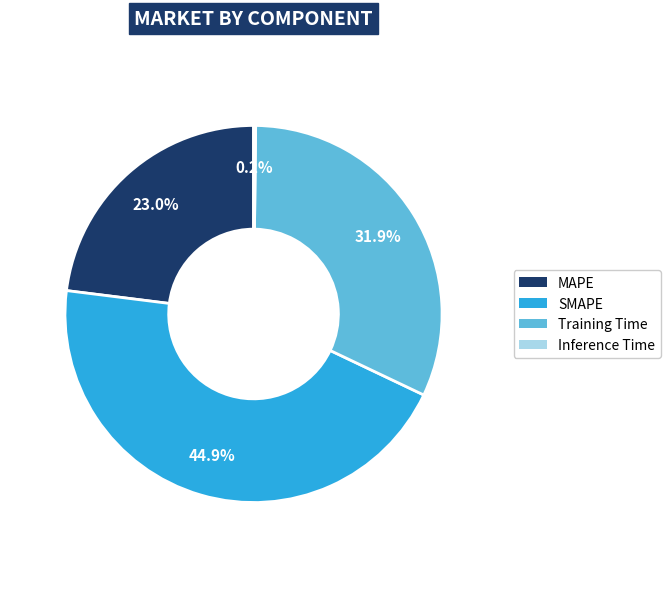

To the nearest percent, what is the combined percentage of MAPE and SMAPE?

68%